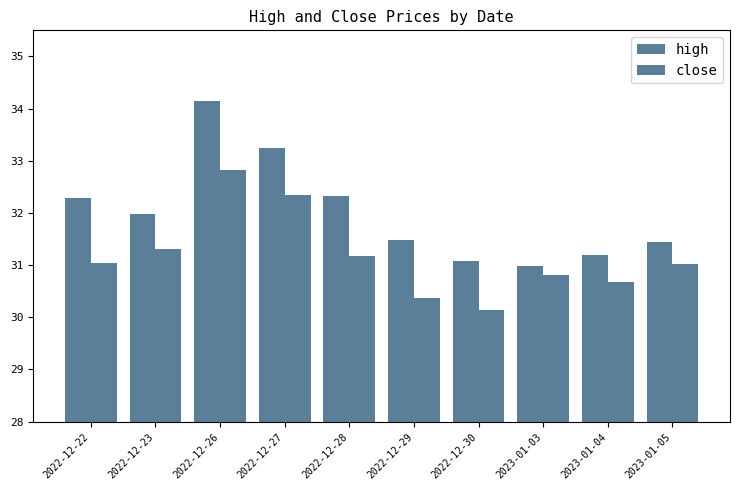

How many bars are there in each group?

2